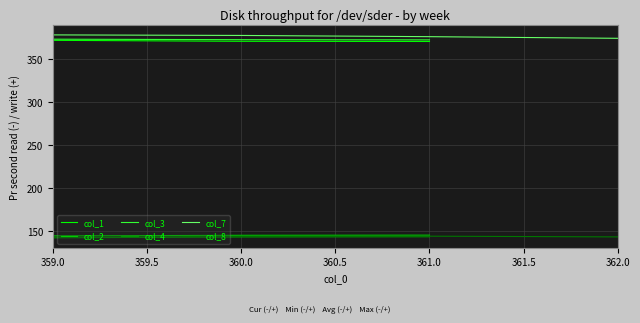

True or false: col_7 and col_2 cross at least once.

False